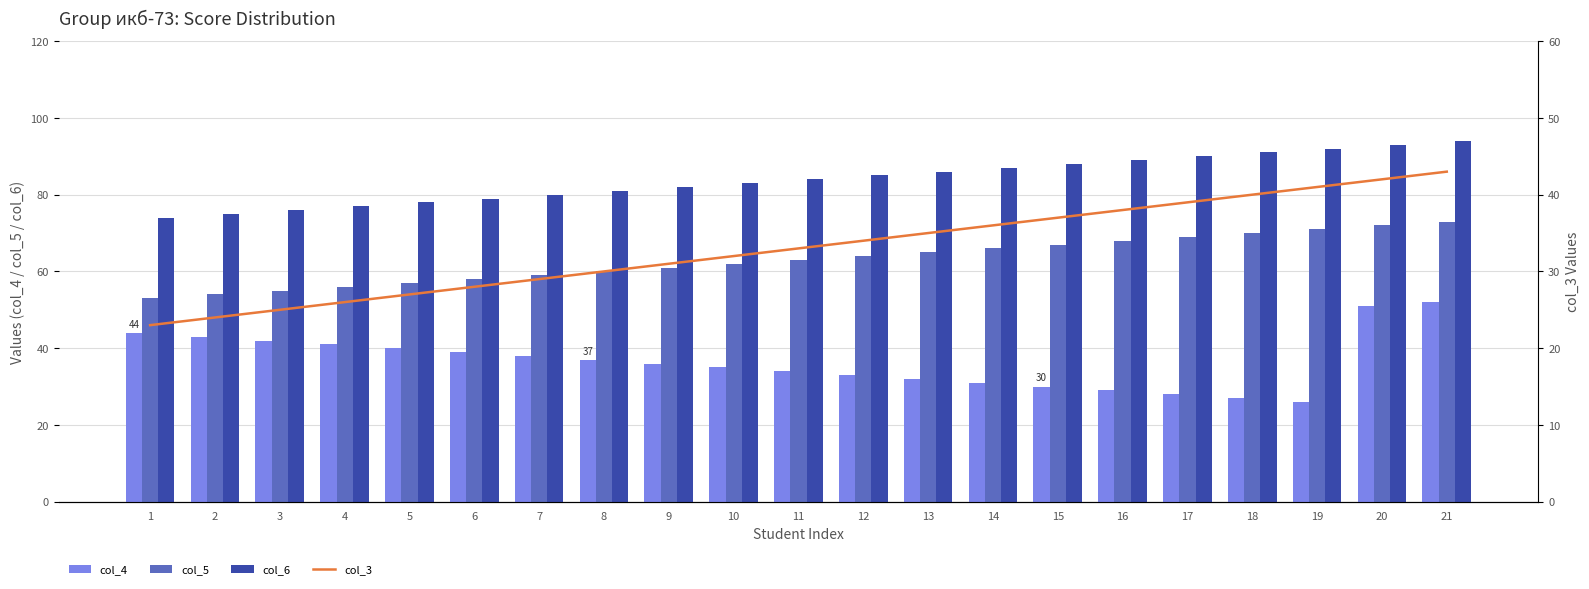

List the labels in order of col_3 value, largest first.

21, 20, 19, 18, 17, 16, 15, 14, 13, 12, 11, 10, 9, 8, 7, 6, 5, 4, 3, 2, 1